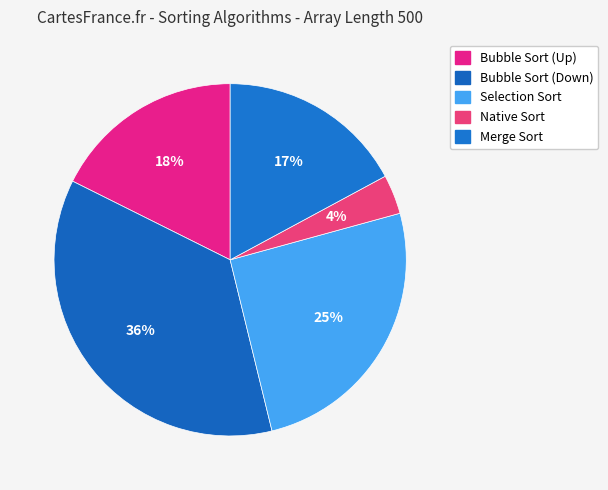

Count the number of slices in the pie.

5